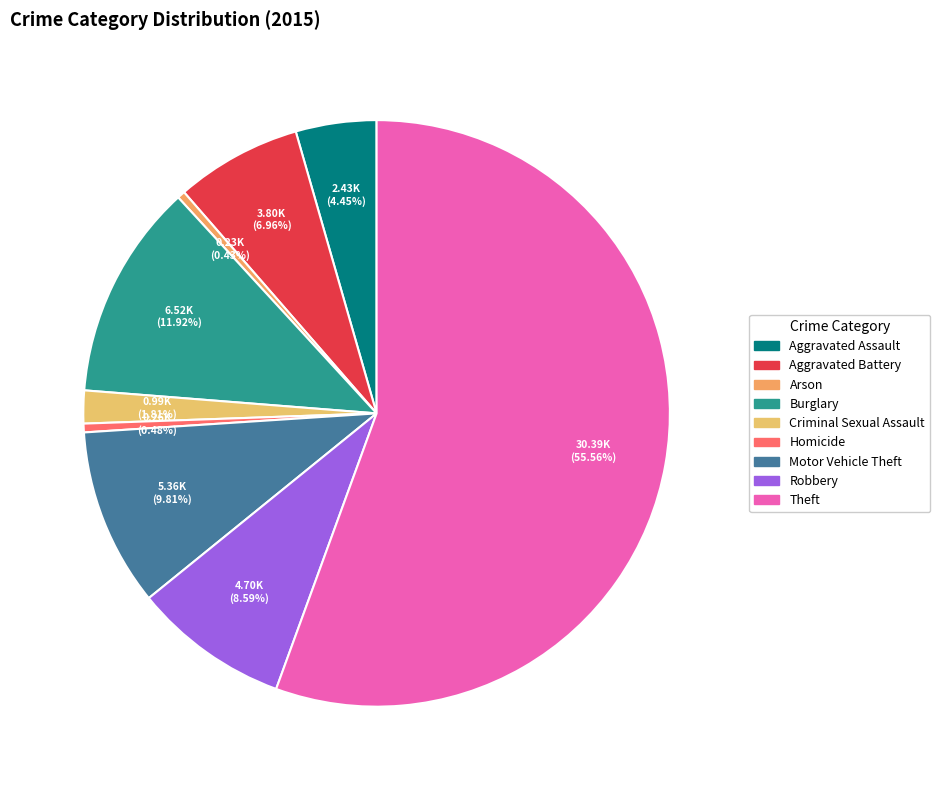

To the nearest percent, what portion does Aggravated Assault represent?

4%